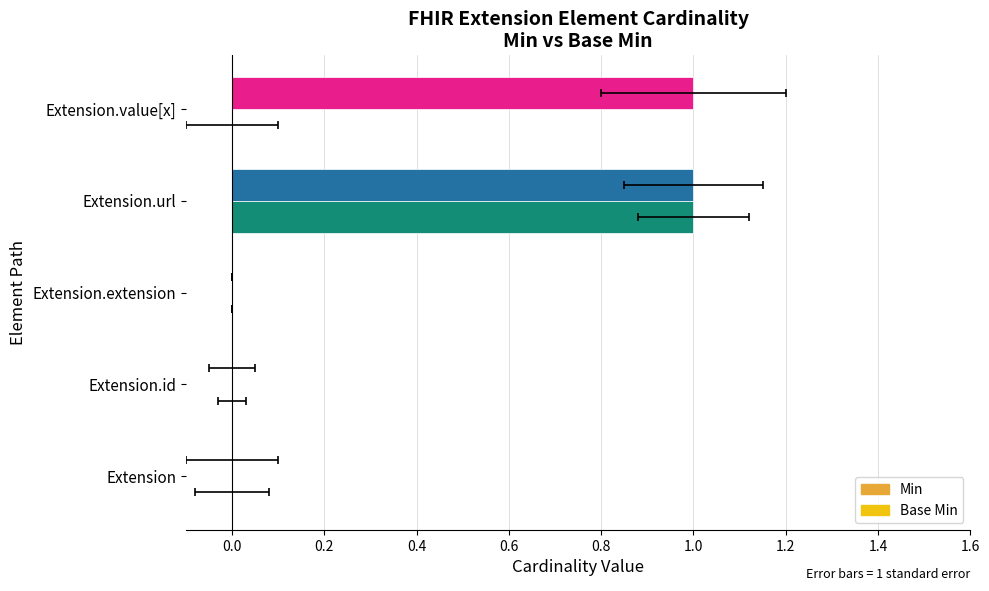

At how many categories does at least one series exceed 0?

2